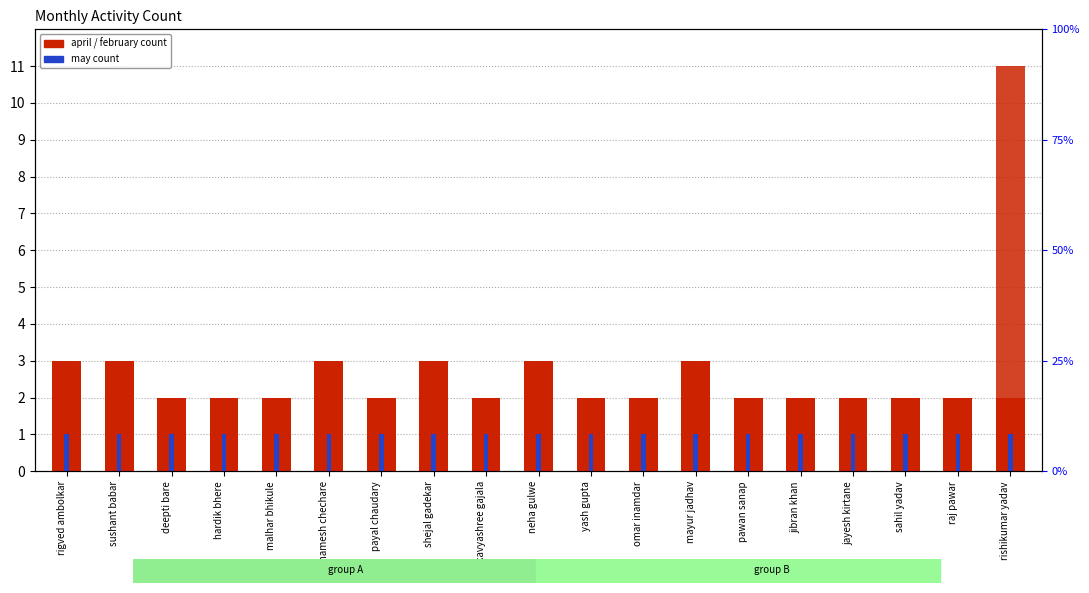

What is the approximate value of april at payal chaudary?

2